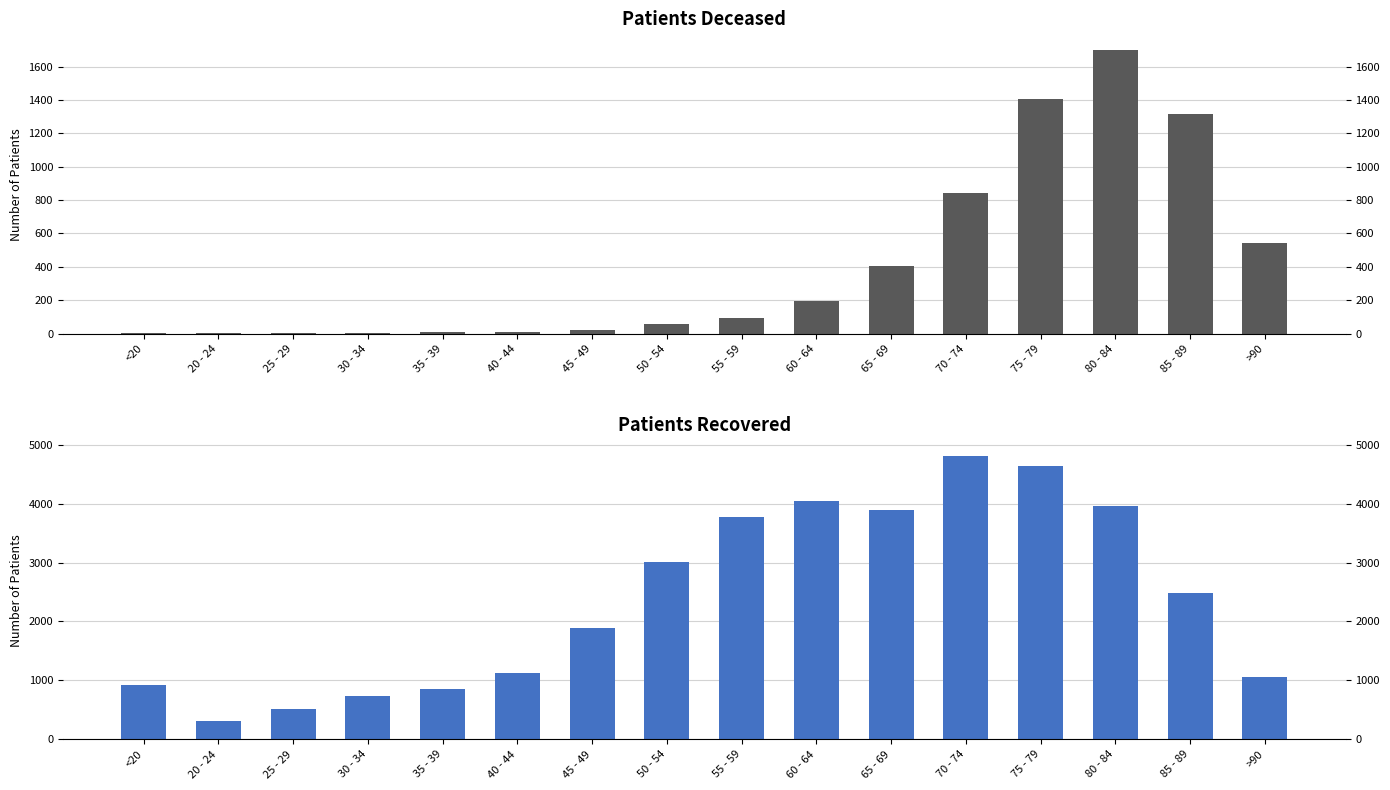

What are all the series names shown in the legend?

patients_deceased, patients_recovered